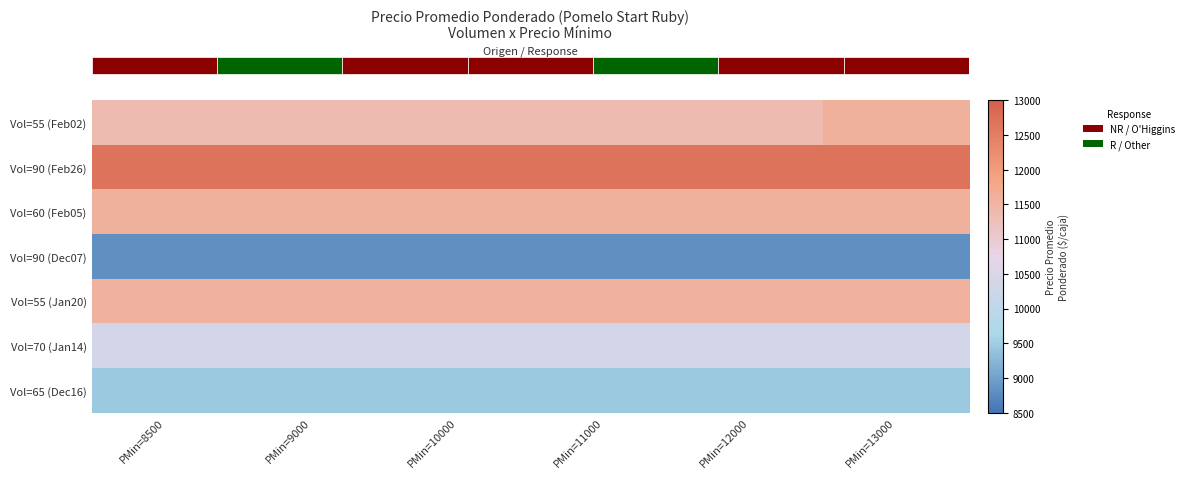

What is the total value across all series at PMin=8500?

75784